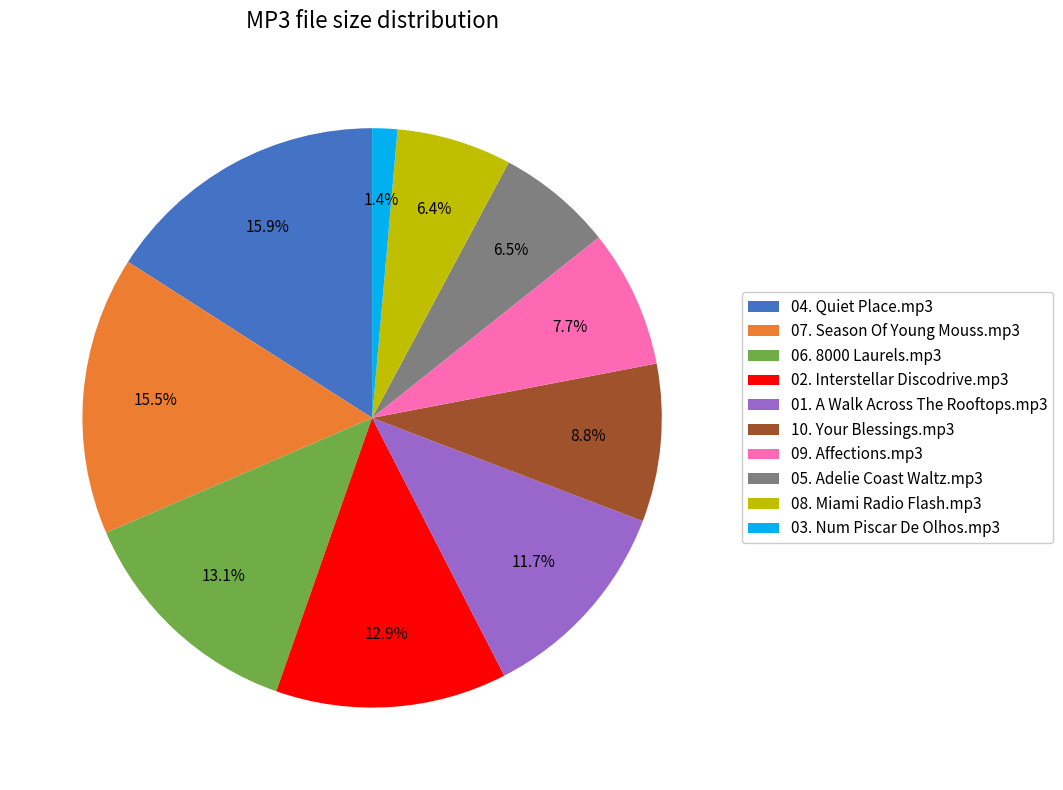

To the nearest percent, what portion does 10. Your Blessings.mp3 represent?

9%